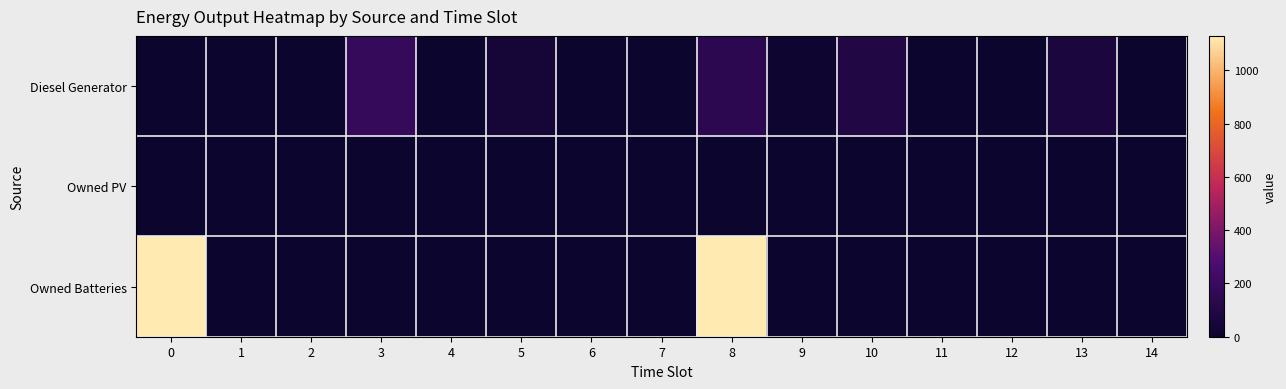

Rank the series at 10 from lowest to highest value.

Owned PV, Owned Batteries, Diesel Generator